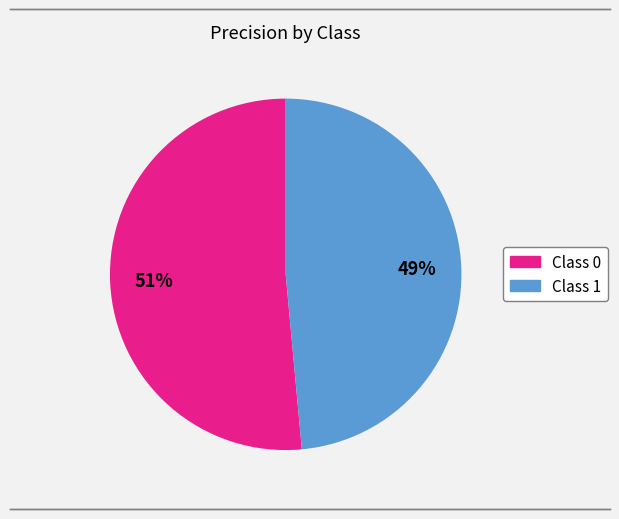

To the nearest percent, what is the average slice percentage?

50%